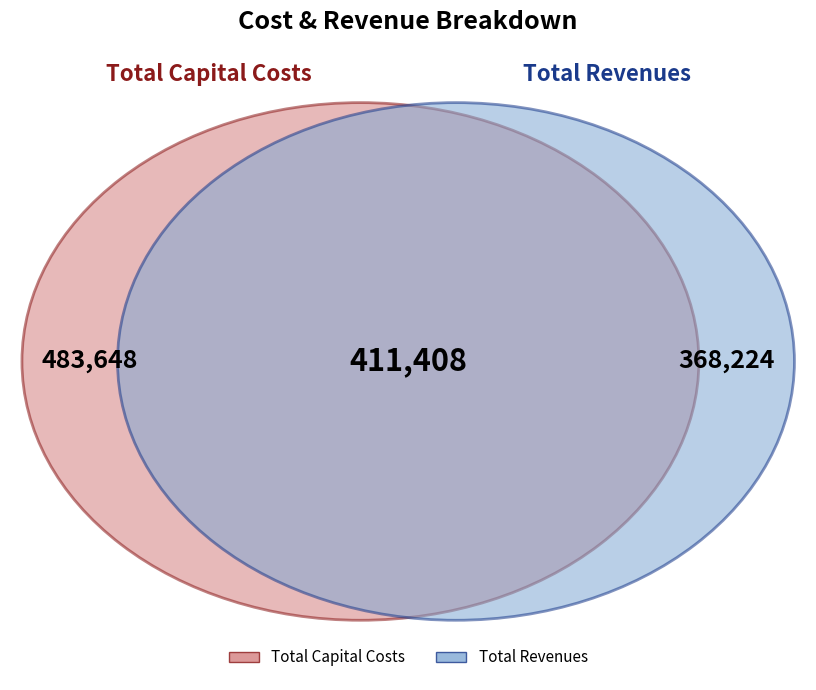

Is Total Capital Costs the majority of the pie?

No